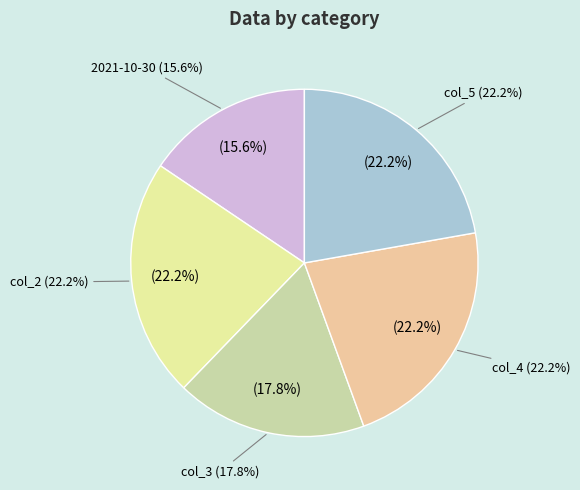

To the nearest percent, what is the difference between the largest and smallest slice percentages?

7%